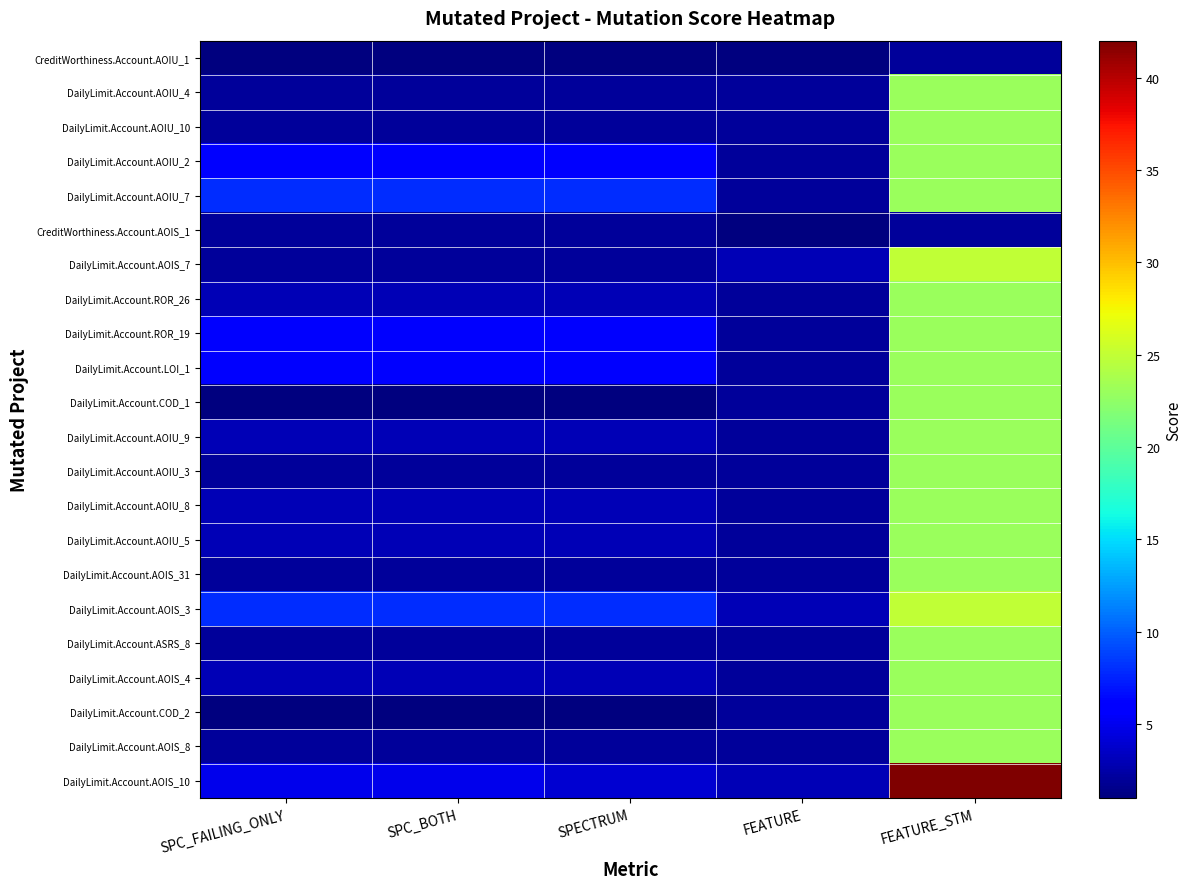

Which label corresponds to the smallest value in the chart?

SPC_FAILING_ONLY